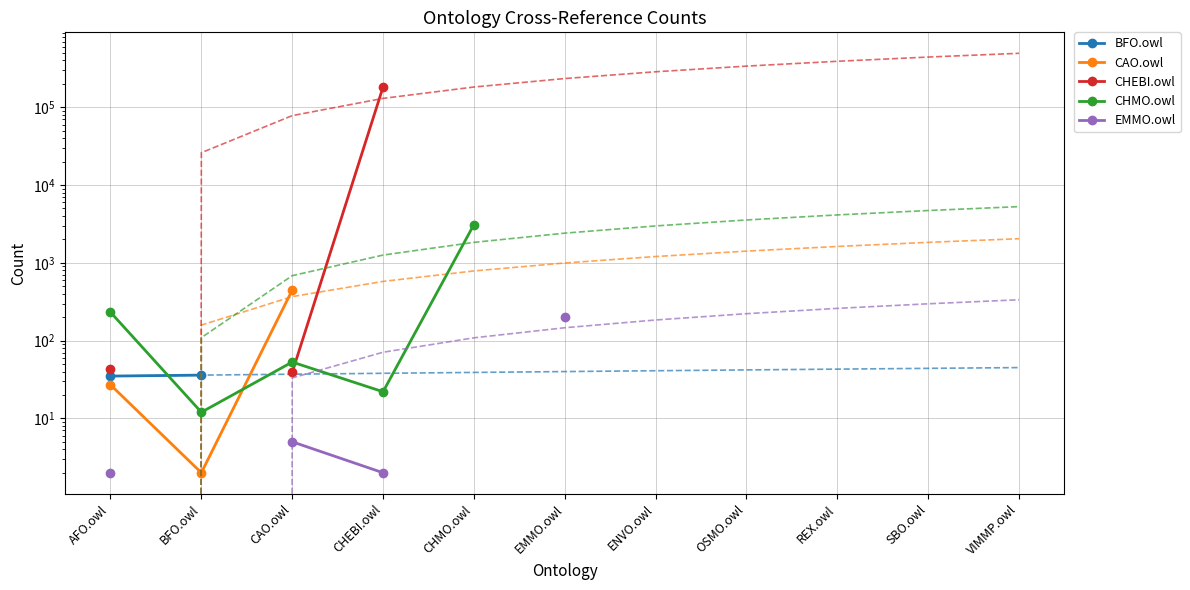

At which label is EMMO.owl closest to 100?

CAO.owl